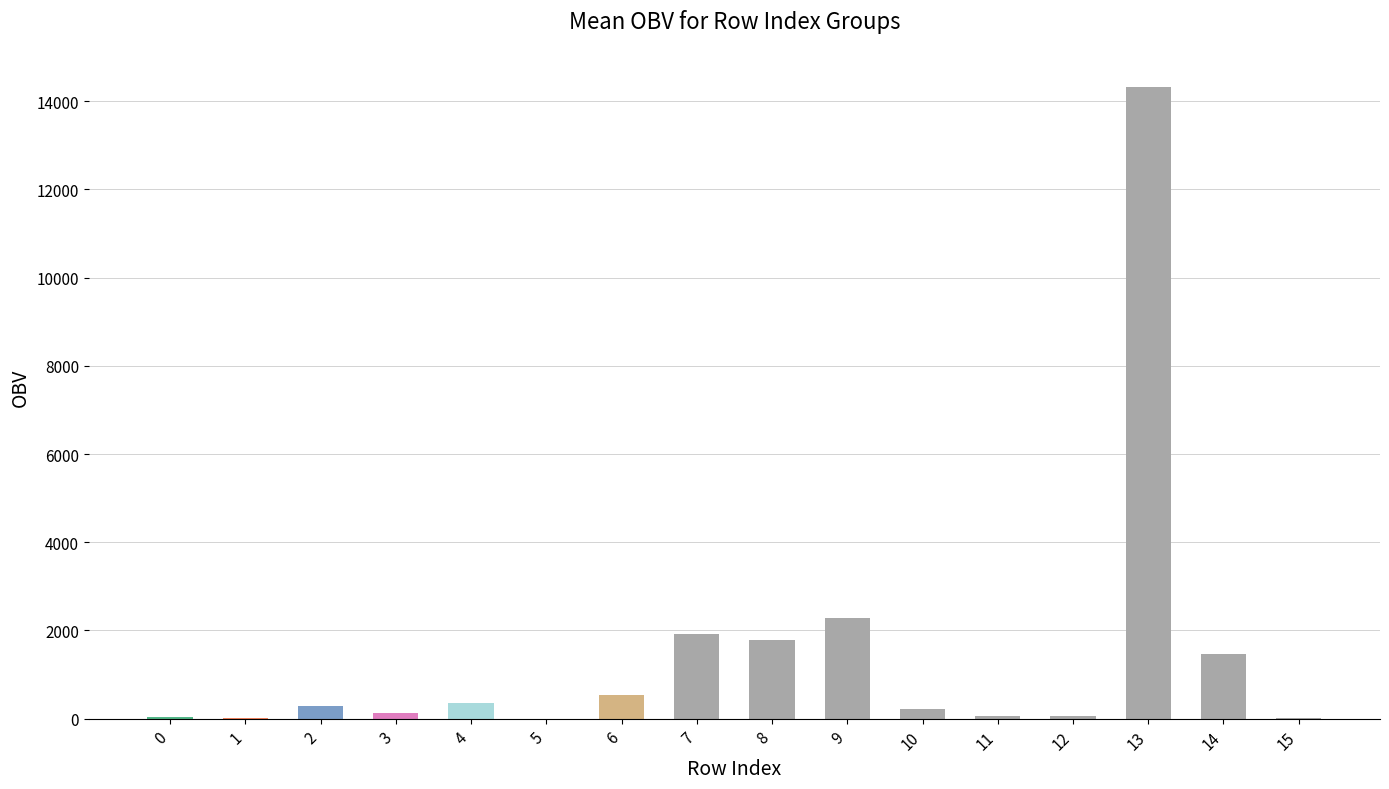

Which has a higher value, 14 or 3?

14